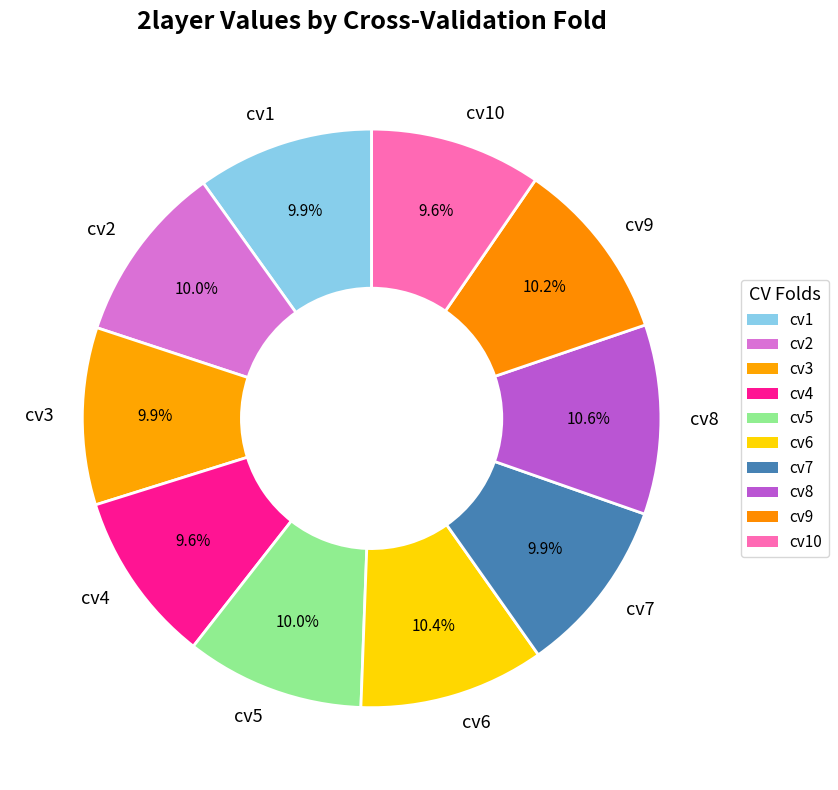

Is there a majority slice in this chart?

No